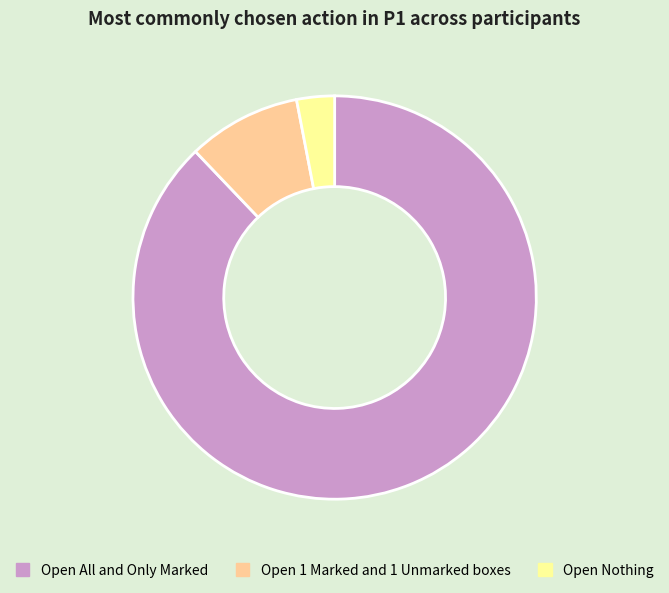

Is there any slice that represents more than half of the pie?

Yes